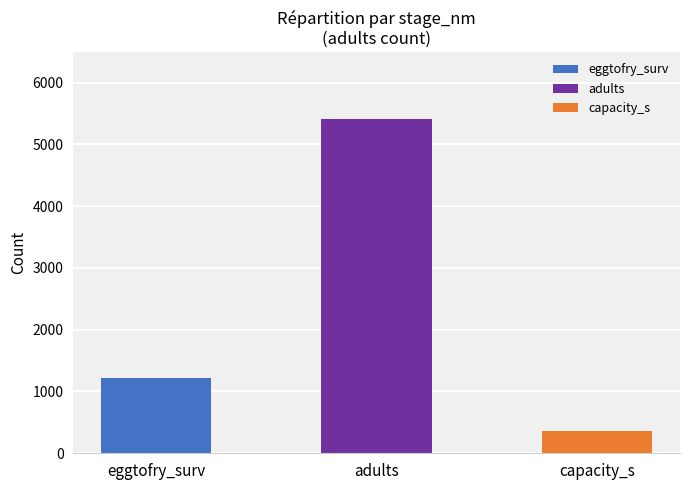

Reading left to right, transcribe all the data shown in this chart.

1214.4	5412.4	354.5